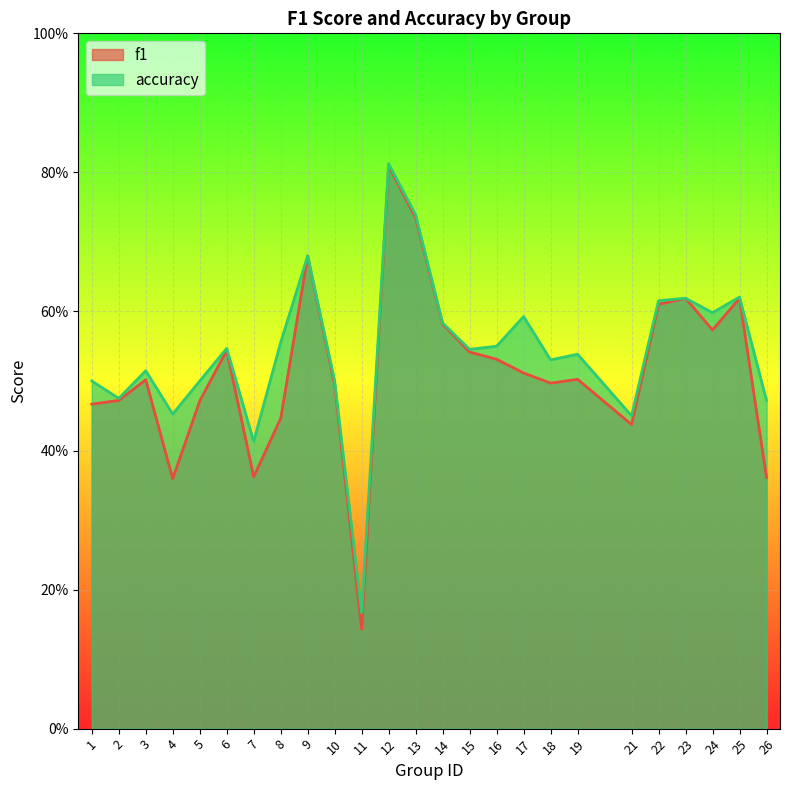

What is the difference between the maximum and minimum values in the f1 series?

0.7